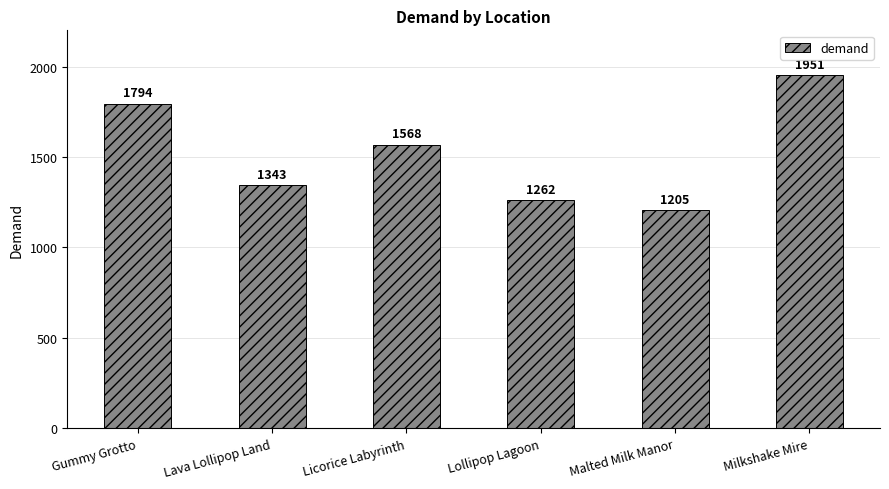

What is the ratio of the value at Lava Lollipop Land to the value at Malted Milk Manor?

1.1